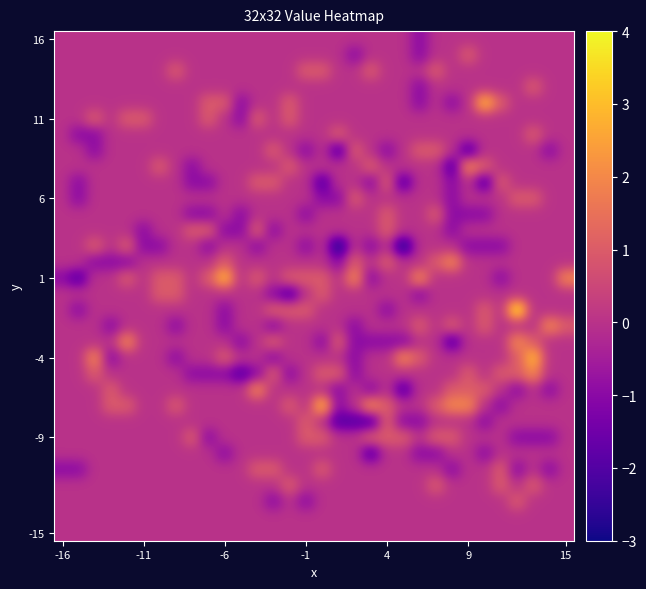

What is the greatest value displayed?

4